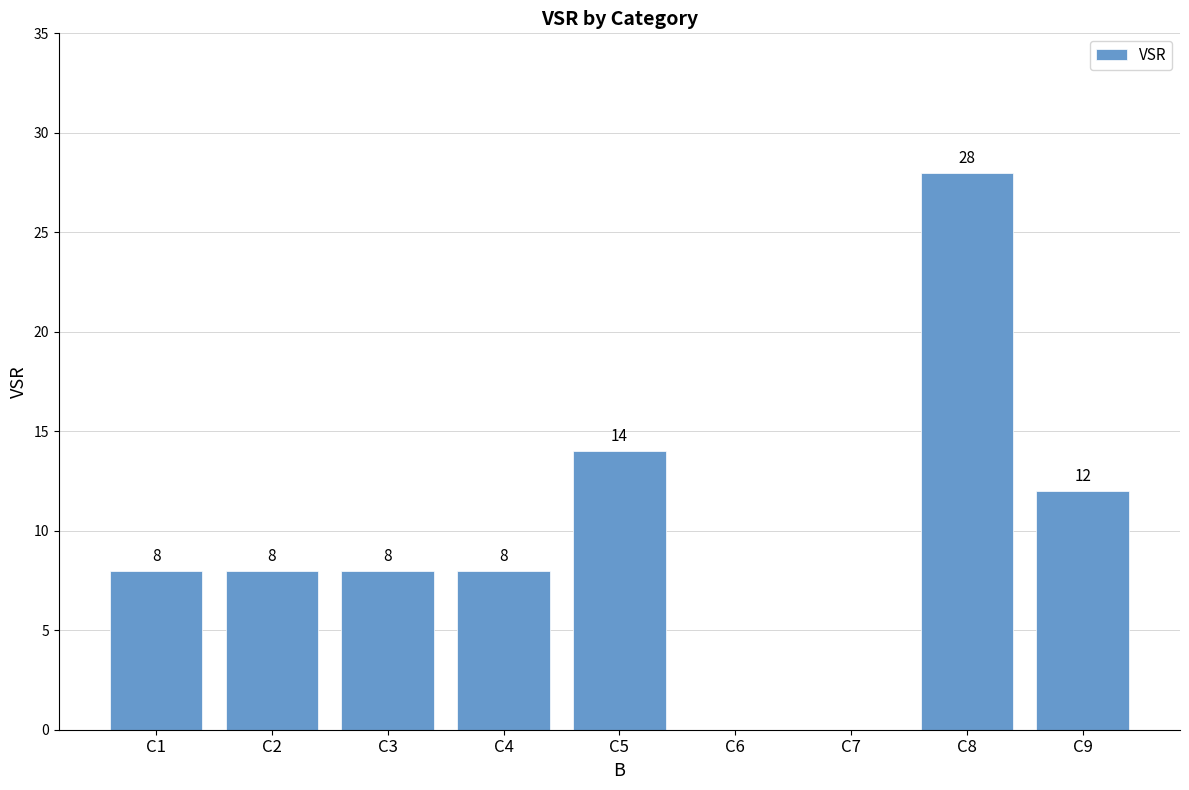

Which has a higher value, C7 or C3?

C3